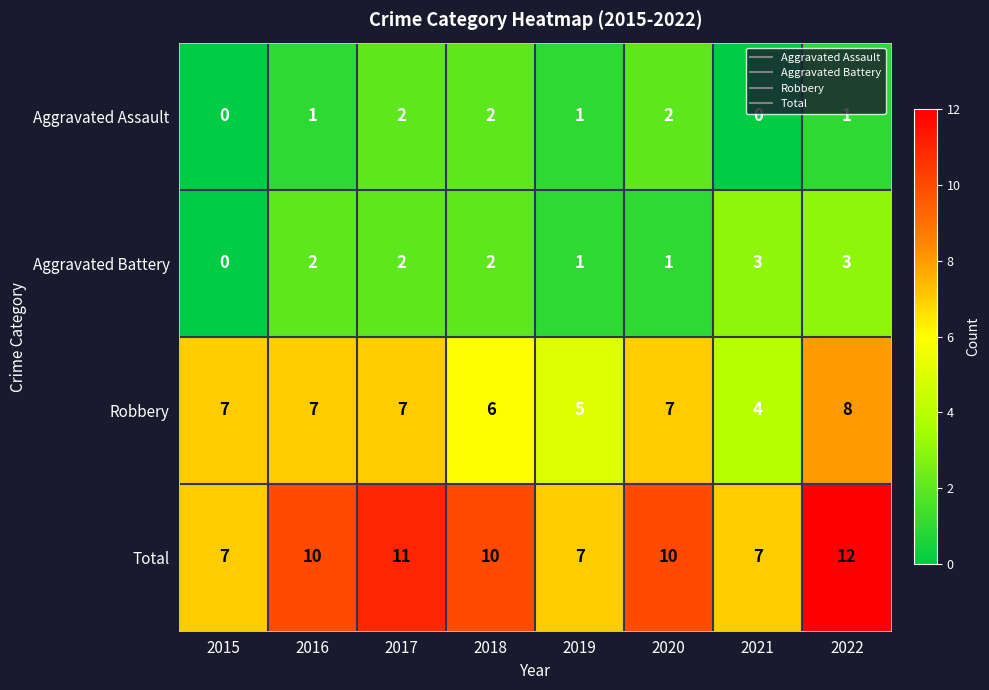

Which series has the largest range (max minus min)?

Total